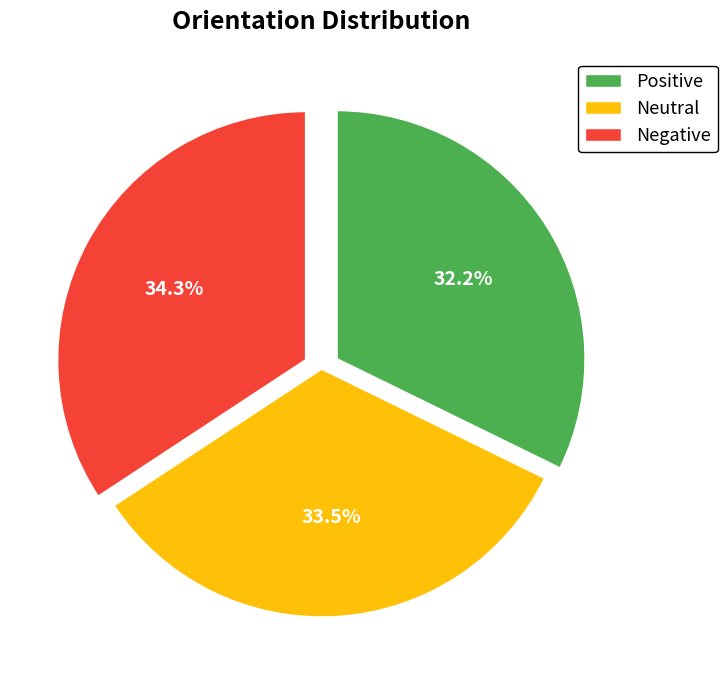

Does any single category account for the majority?

No